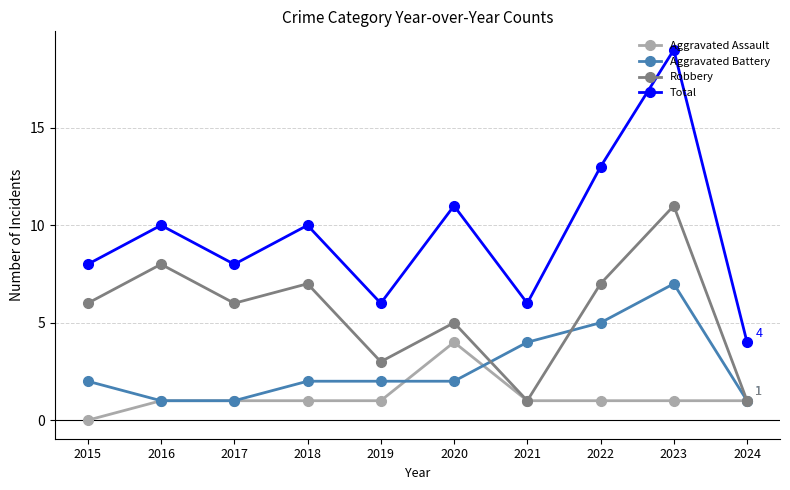

At which category is the sum across all series the highest?

2023